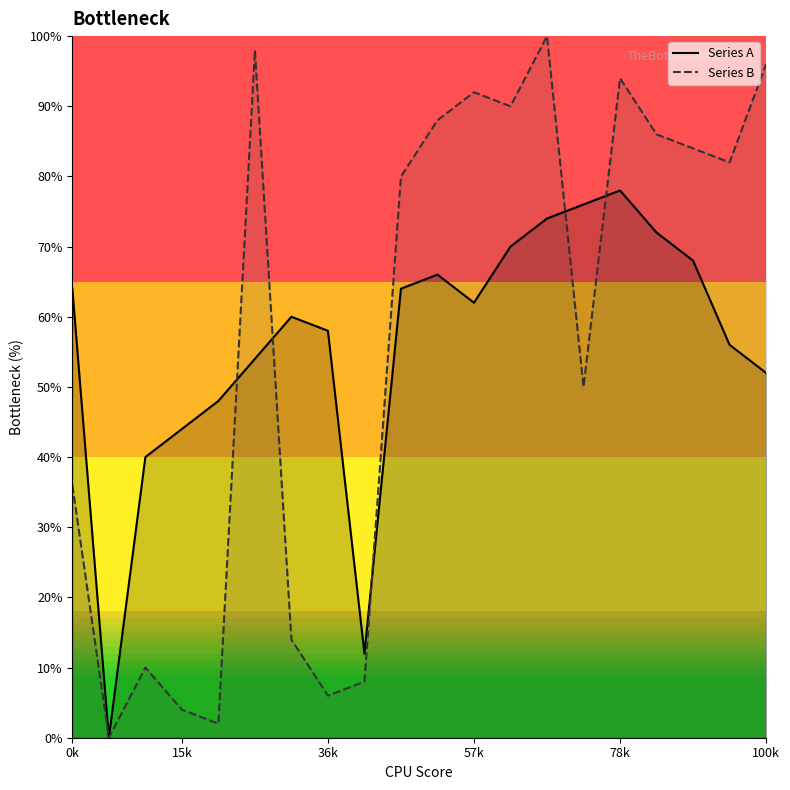

What is the maximum value shown in the chart?

100.0